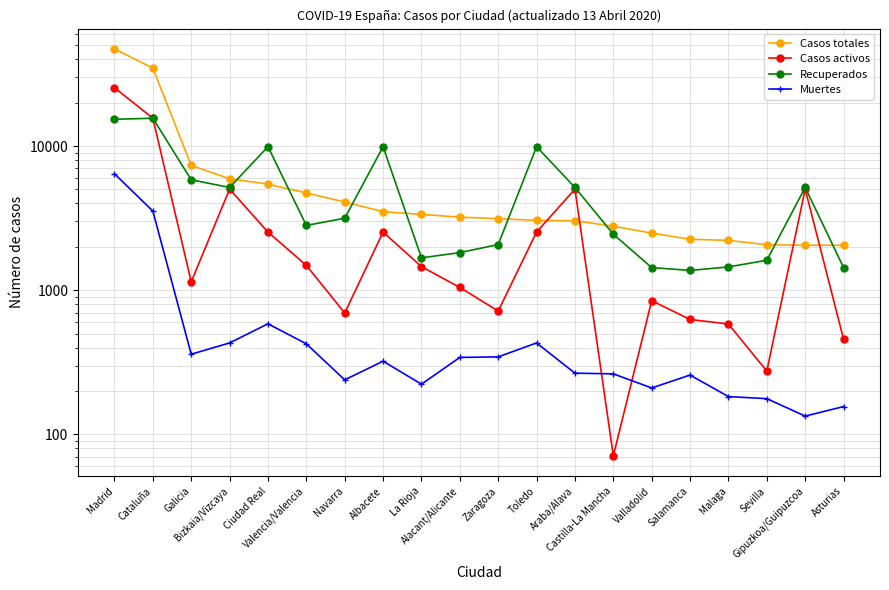

What is the highest value of the Casos activos series?

25385